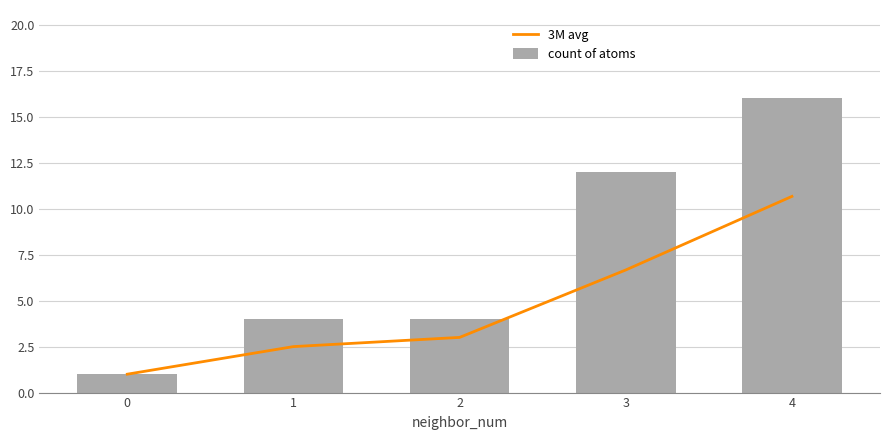

Reading left to right, what are all the values shown in this chart?

3M avg: 0=1.0	1=2.5	2=3.0	3=6.7	4=10.7
count of atoms: 0=1.0	1=4.0	2=4.0	3=12.0	4=16.0